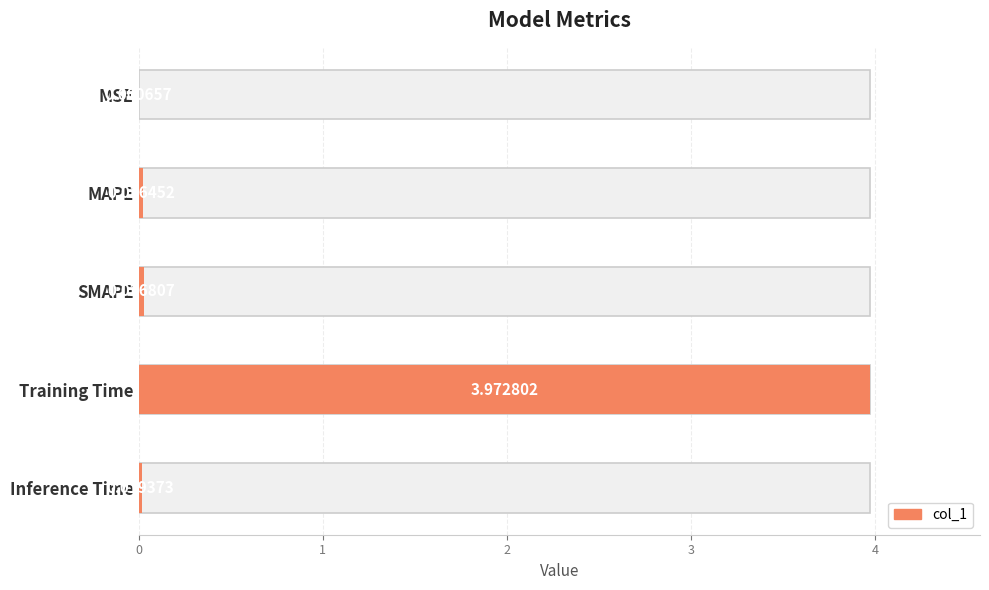

List the labels in order of value, smallest first.

0, 4, 1, 2, 3